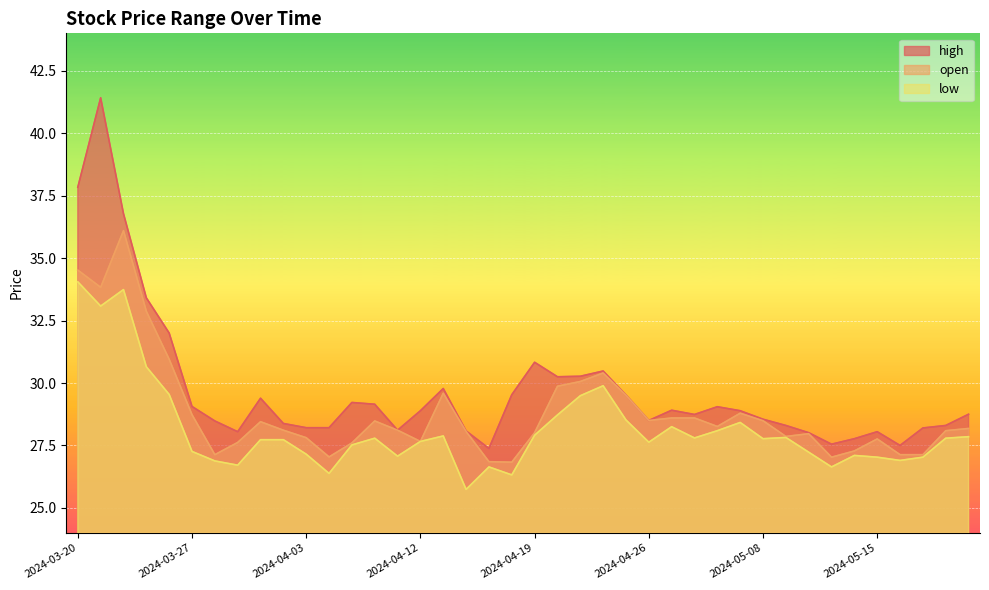

What is the value of the high point at the 19th from the left?

27.4